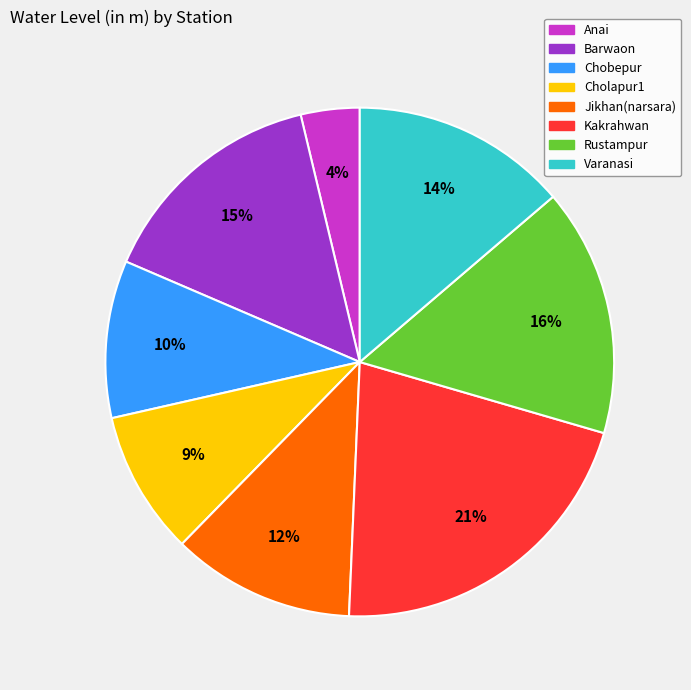

Is there any slice that represents more than half of the pie?

No